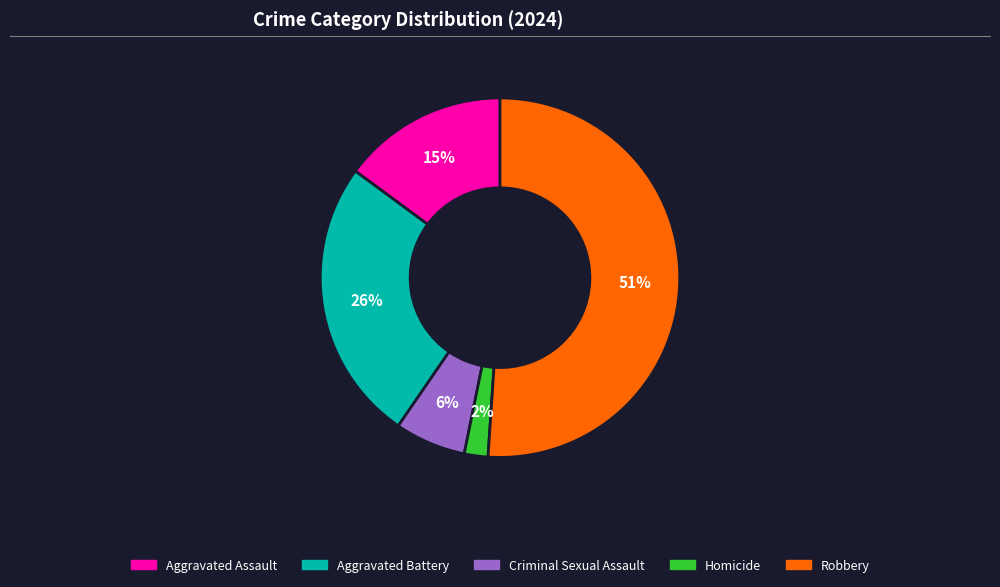

Which has a higher value, Criminal Sexual Assault or Aggravated Assault?

Aggravated Assault